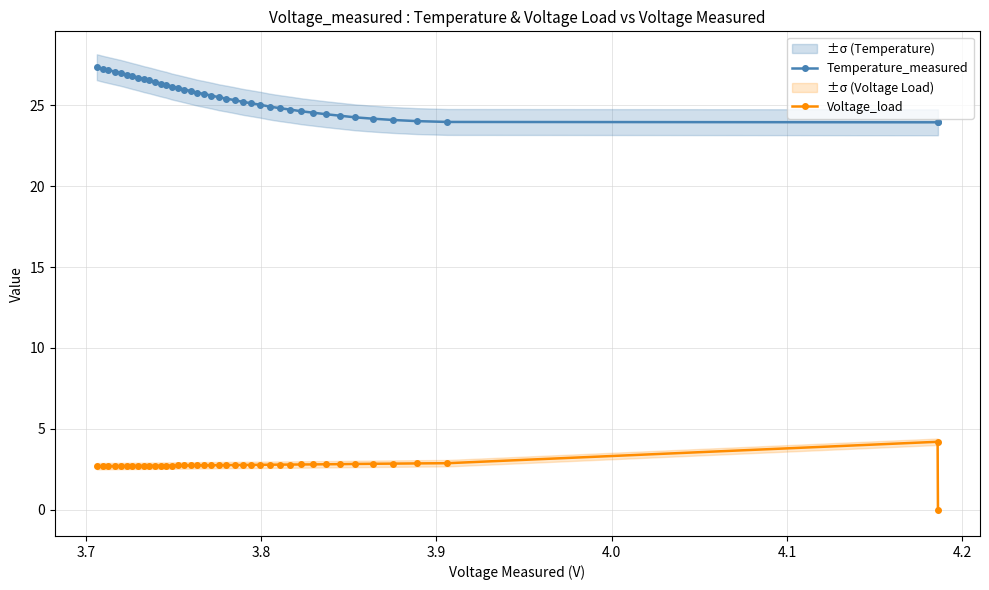

What is the difference between the maximum and second lowest values in the Temperature_measured series?

3.4